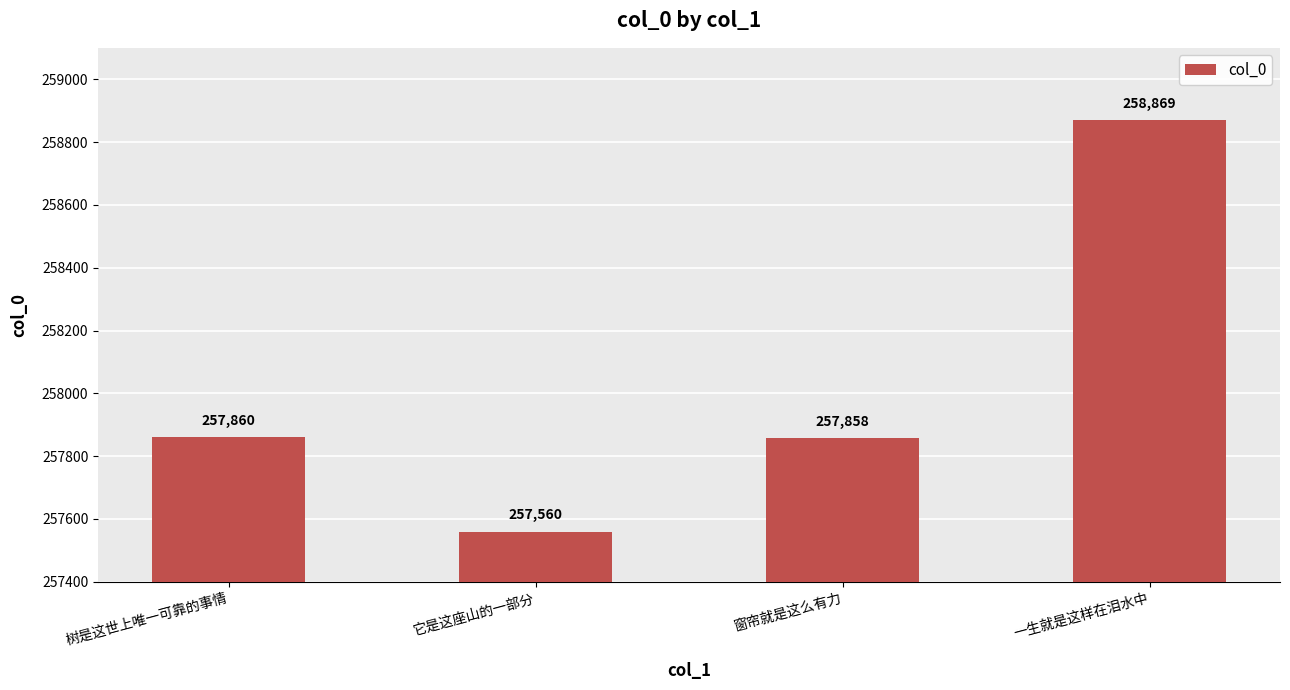

Reading right to left, extract all data points from this chart.

一生就是这样在泪水中=258869	窗帘就是这么有力=257858	它是这座山的一部分=257560	树是这世上唯一可靠的事情=257860